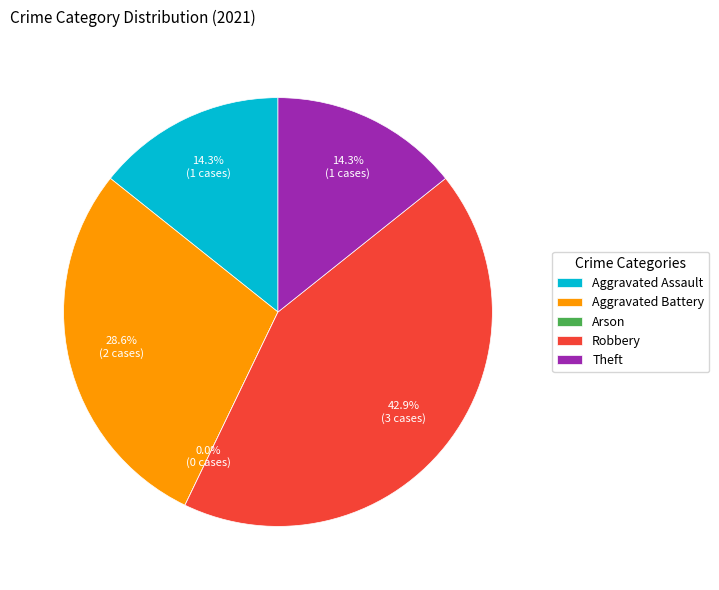

What percentage is the Aggravated Assault slice, to the nearest percent?

14%